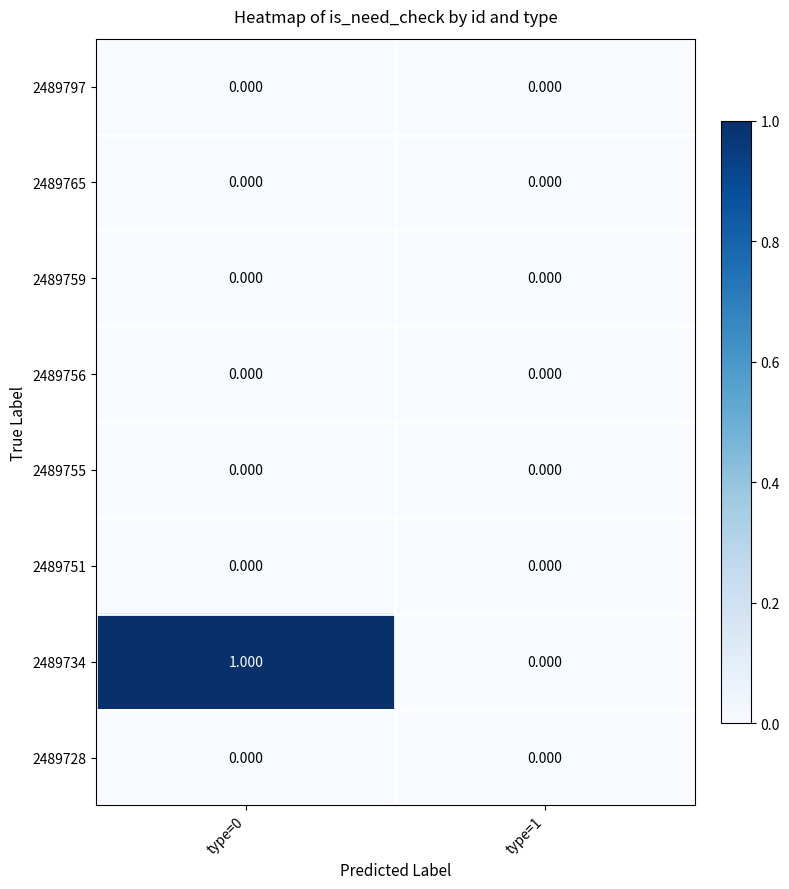

Rank the series by their maximum value, from lowest to highest.

2489797, 2489765, 2489759, 2489756, 2489755, 2489751, 2489728, 2489734